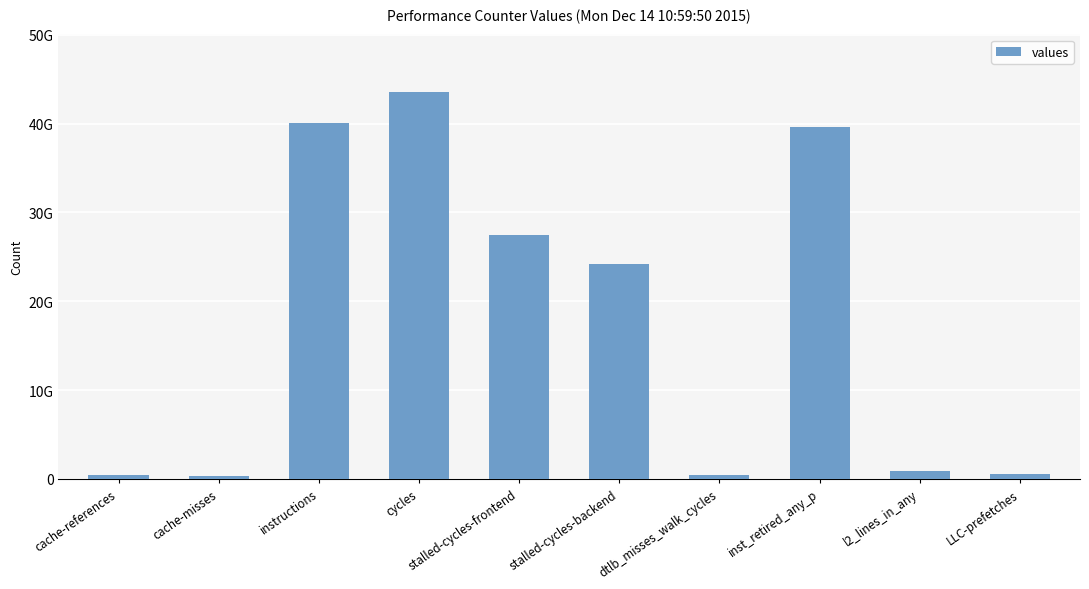

Does the chart contain any negative values?

No